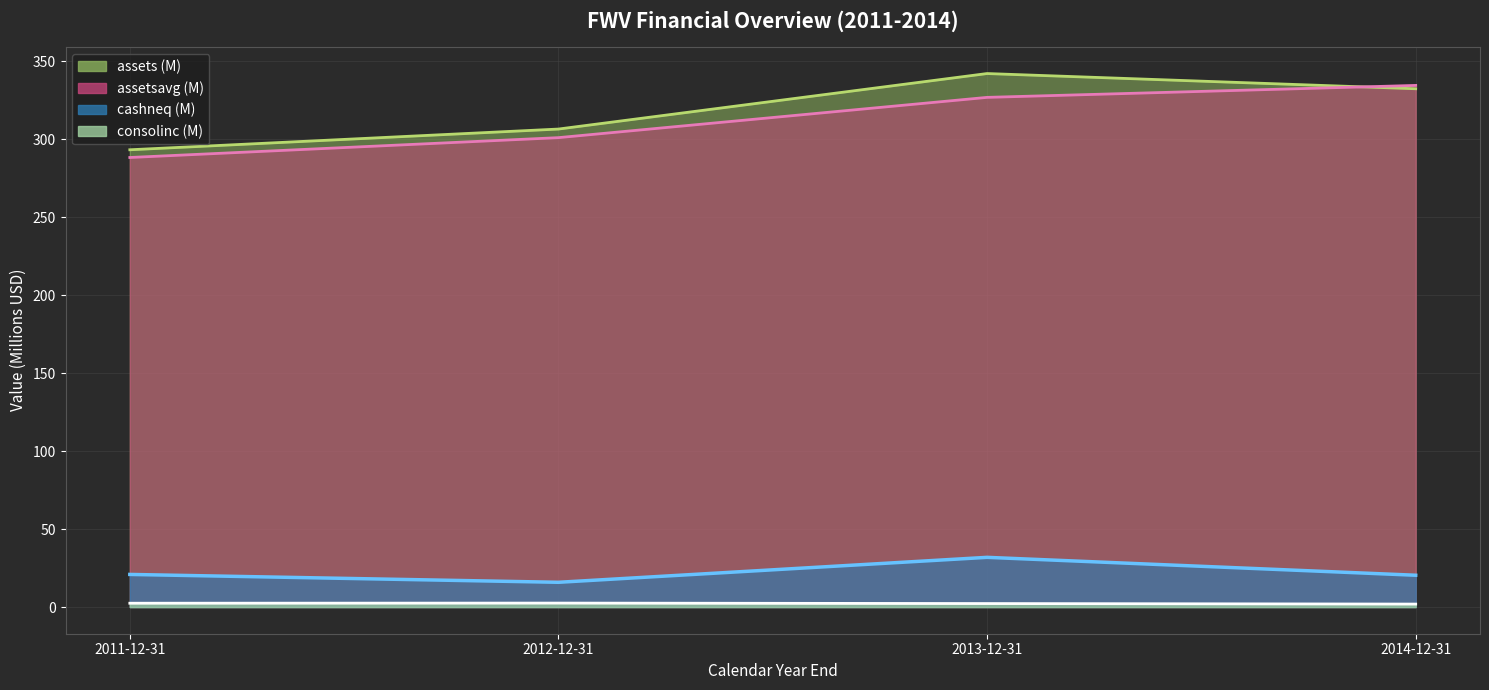

What is the difference between the maximum and minimum values in the cashneq series?

16.0